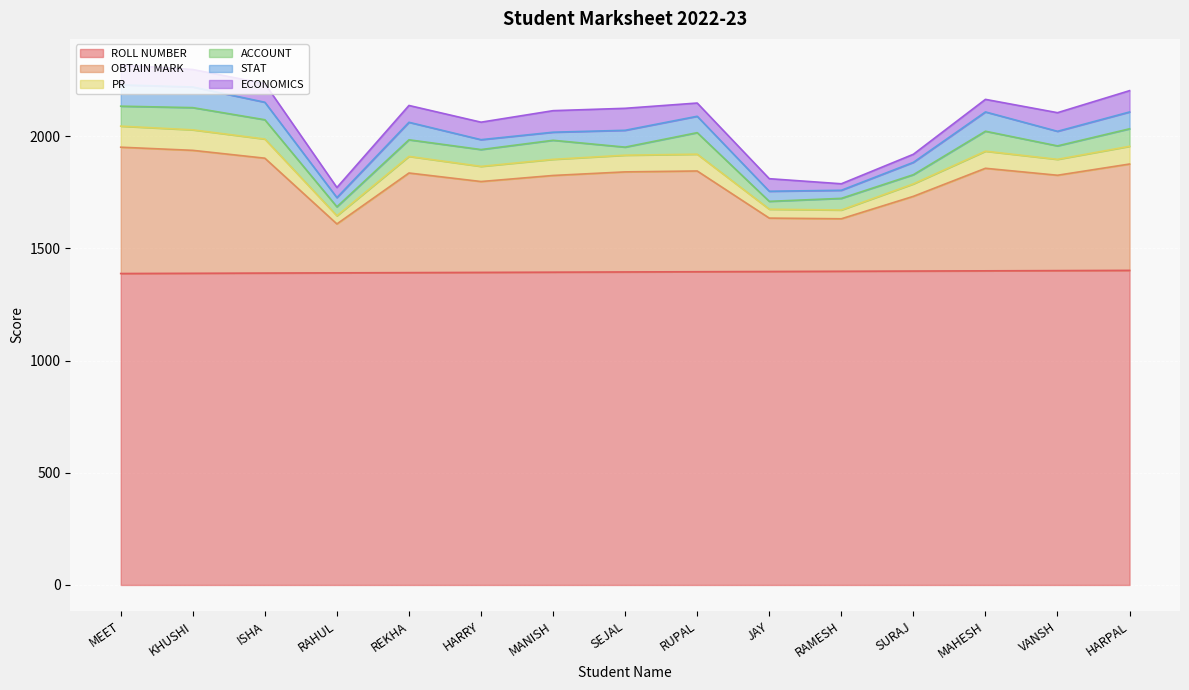

Which has a higher value, RAHUL or MANISH?

MANISH